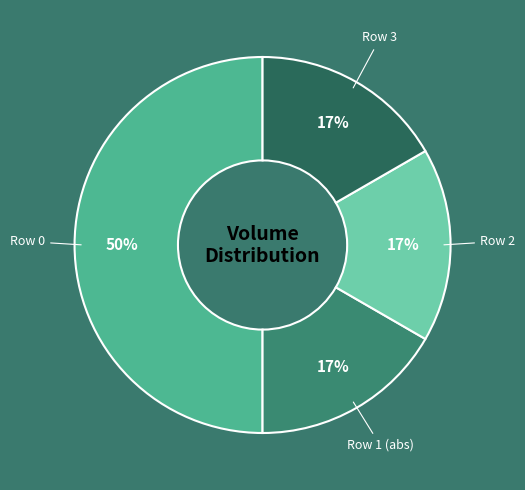

Count the number of slices in the pie.

4